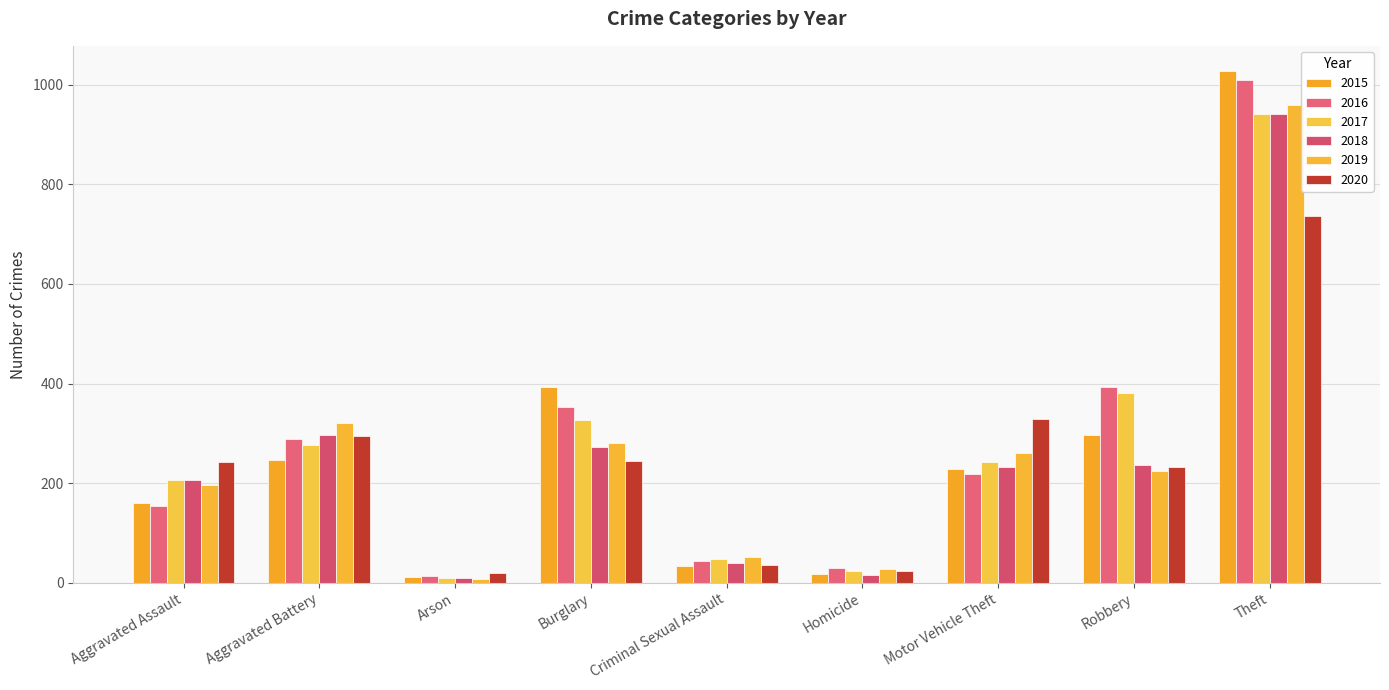

At which category is the sum across all series the highest?

Theft